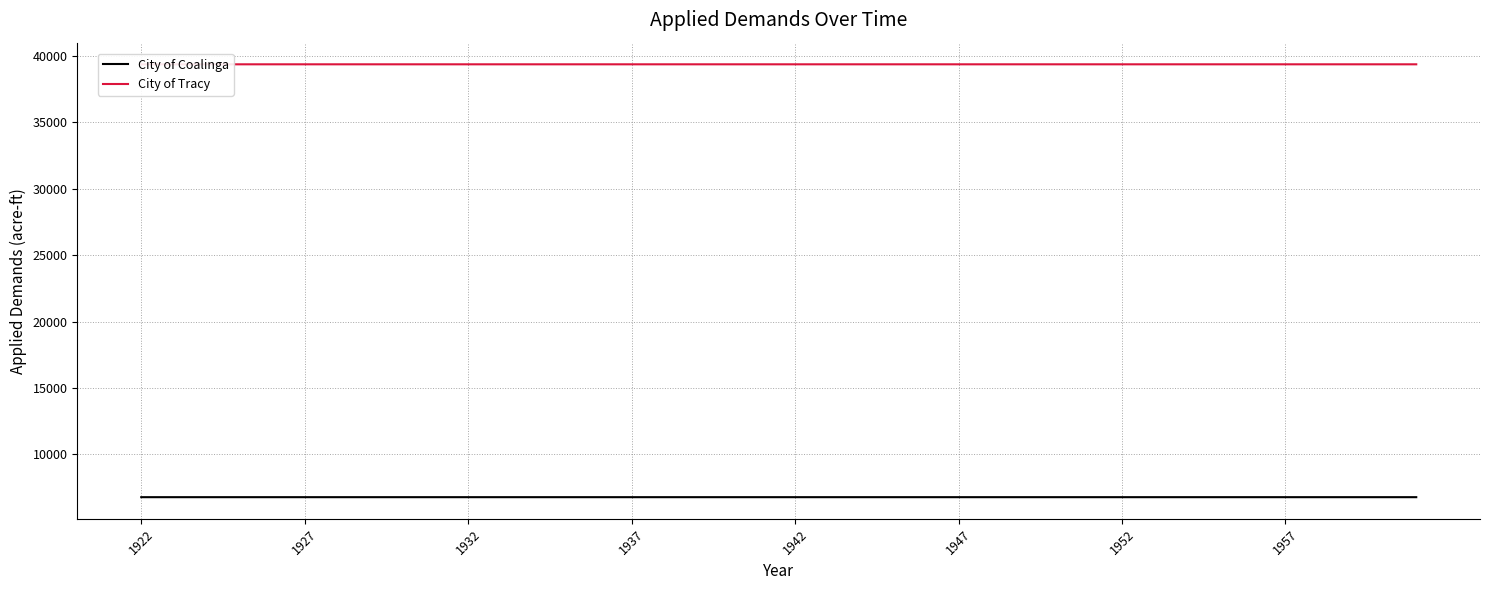

Rank the series by their maximum value, from highest to lowest.

City of Tracy, City of Coalinga